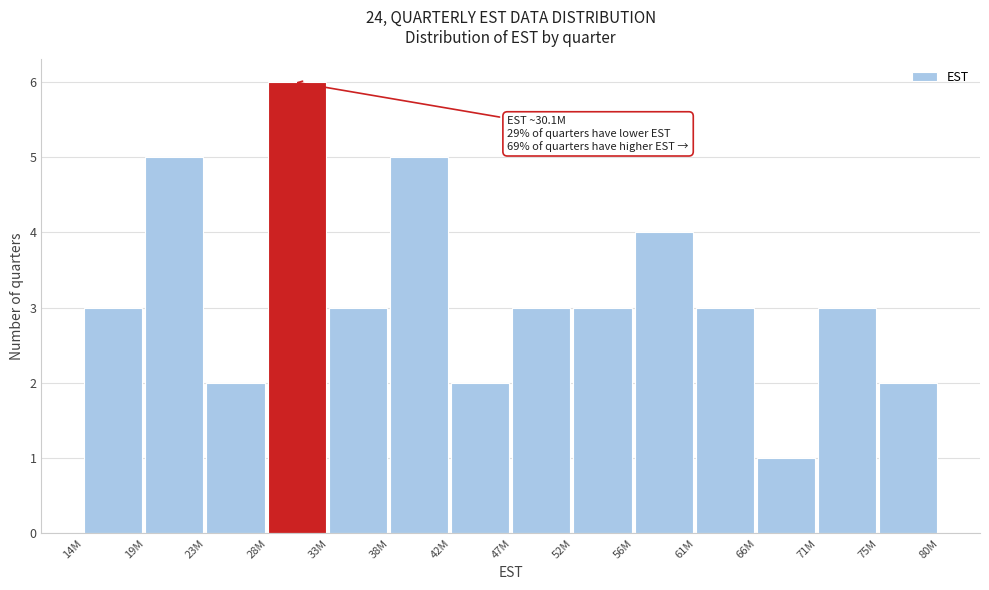

Reading left to right, what are all the values shown in this chart?

14M=3	19M=5	23M=2	28M=6	33M=3	38M=5	42M=2	47M=3	52M=3	56M=4	61M=3	66M=1	71M=3	75M=2